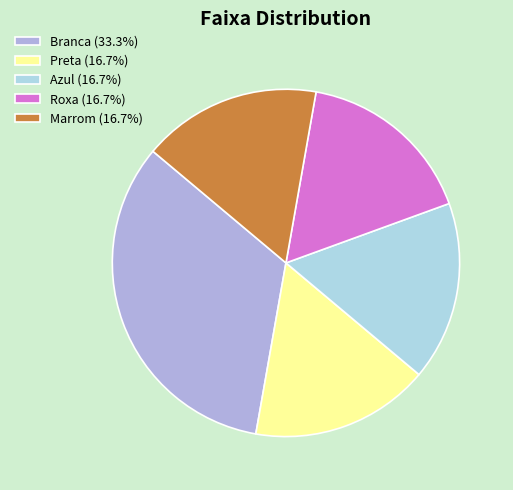

How many segments does this pie chart have?

5